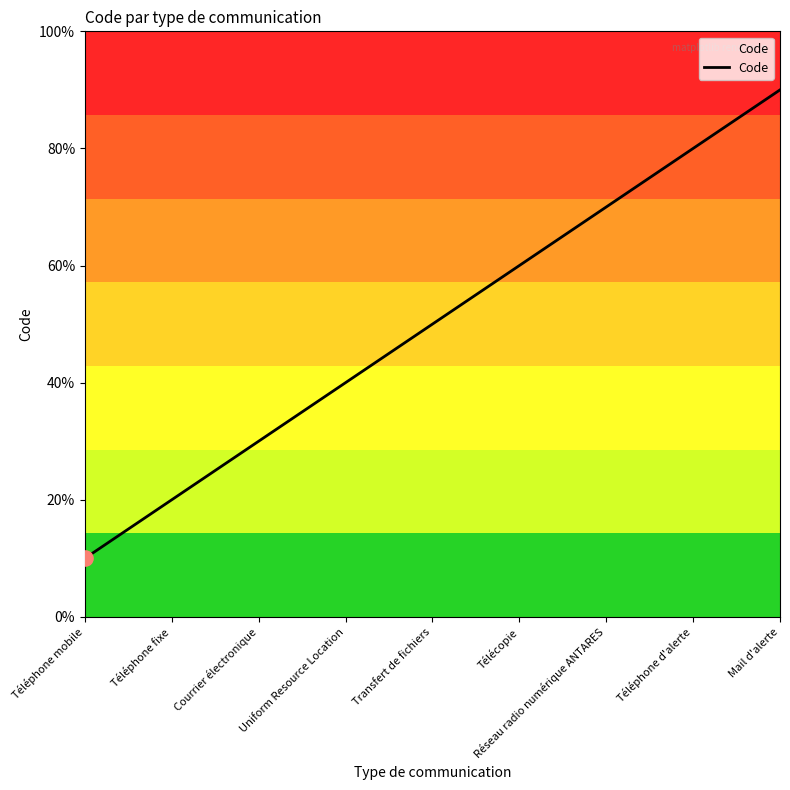

What is the change in value from Téléphone fixe to Réseau radio numérique ANTARES?

+5